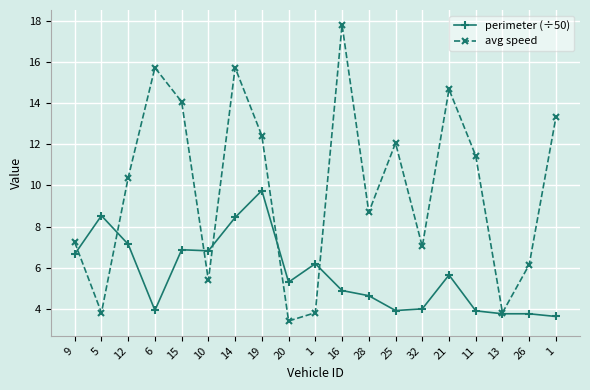

List the labels in order of avg speed value, smallest first.

20, 5, 1, 13, 10, 26, 32, 9, 28, 12, 11, 25, 19, 1, 15, 21, 6, 14, 16